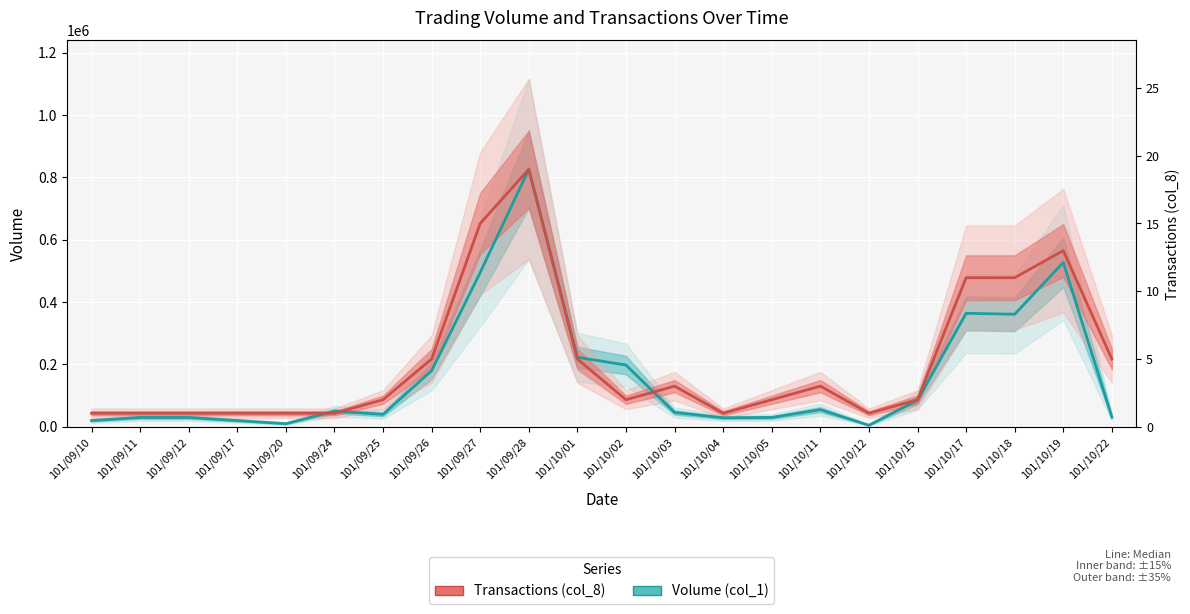

What is the label of the 22nd point from the left?

101/10/22